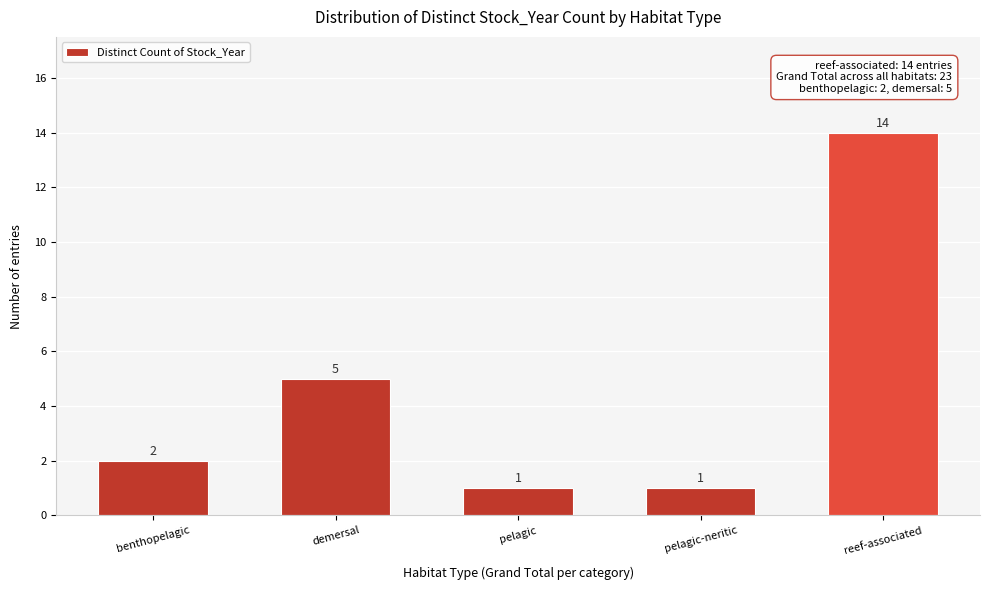

Reading left to right, extract all data points from this chart.

2	5	1	1	14